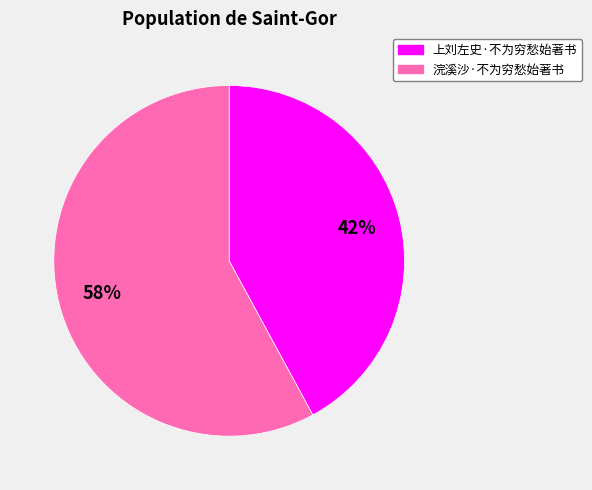

Rank the categories by value from lowest to highest.

上刘左史·不为穷愁始著书, 浣溪沙·不为穷愁始著书